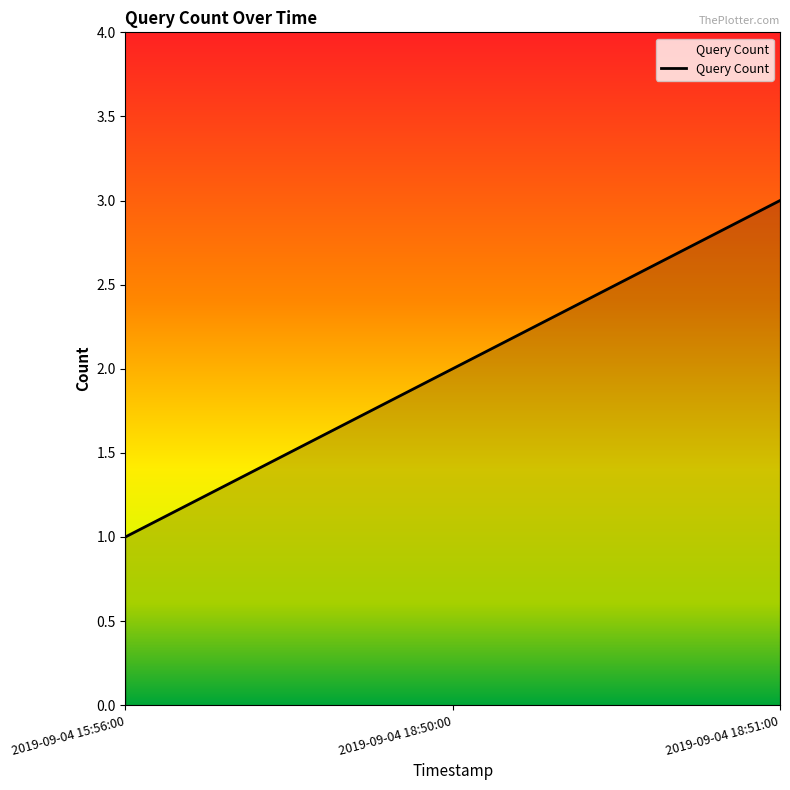

Reading left to right, transcribe all the data shown in this chart.

2019-09-04 15:56:00=1	2019-09-04 18:50:00=2	2019-09-04 18:51:00=3